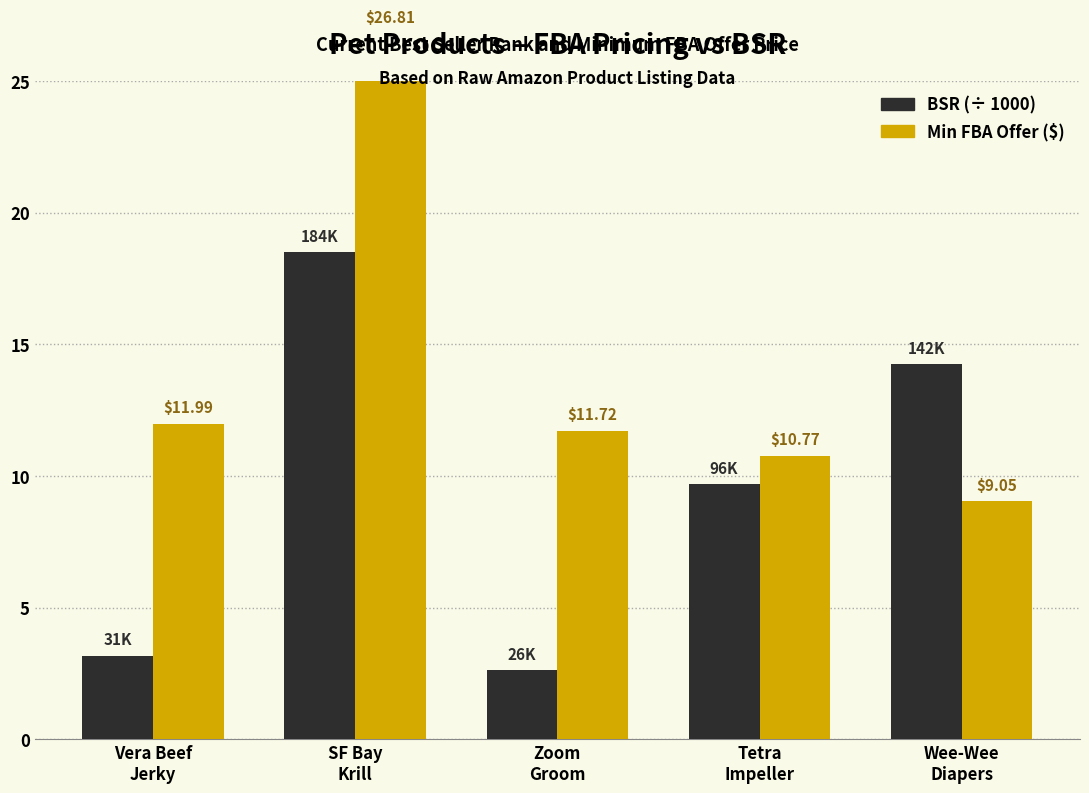

Reading left to right, list all the values displayed in this chart.

BSR (÷ 1000): 3.2	18.5	2.6	9.7	14.2
Min FBA Offer ($): 12.0	26.8	11.7	10.8	9.1